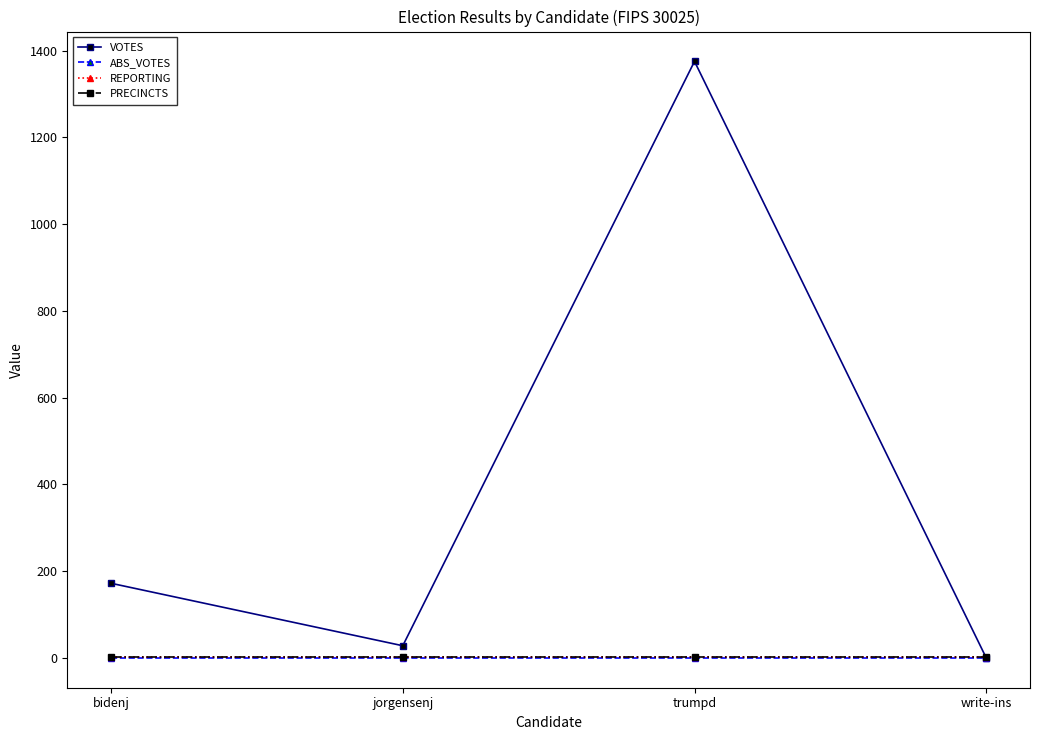

What is the difference between the highest and lowest values at jorgensenj?

28